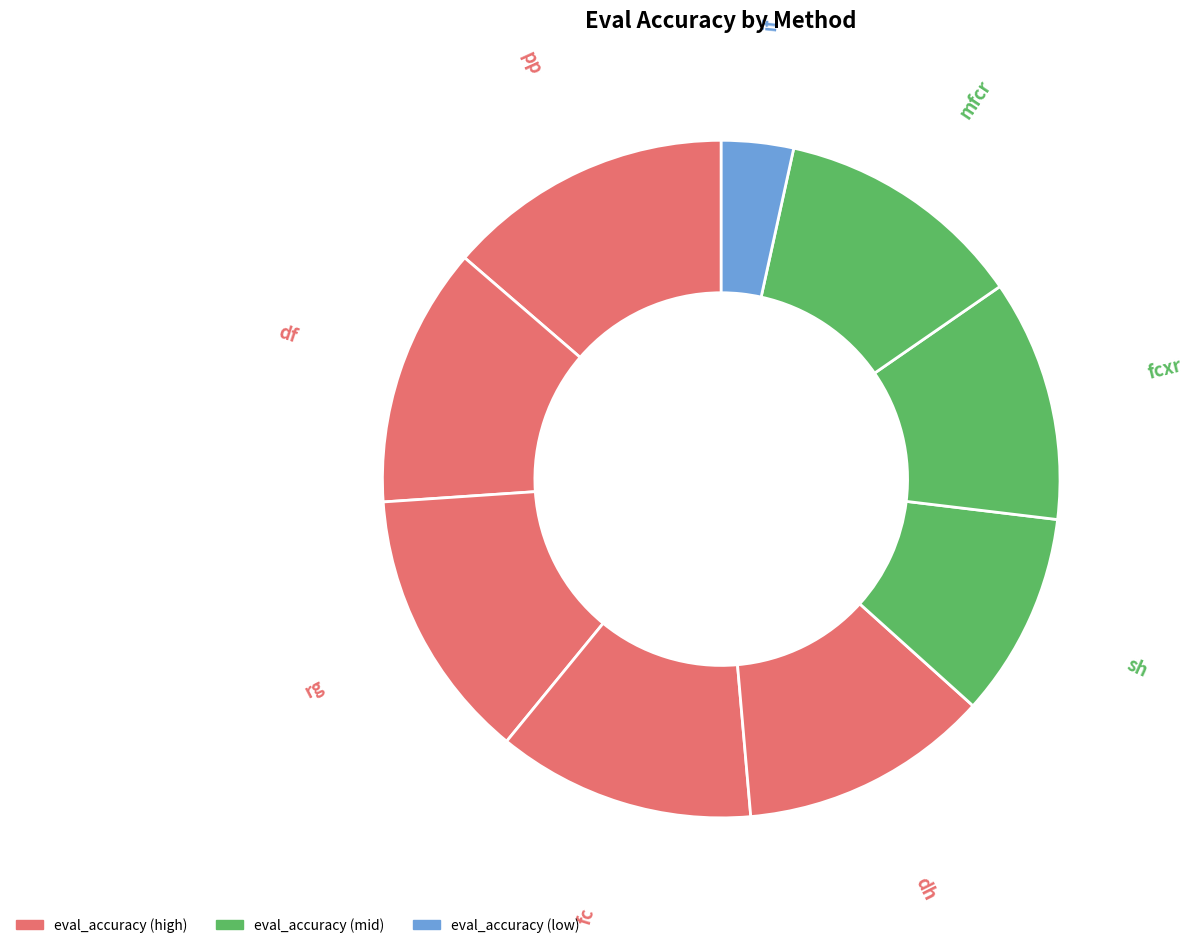

Does mfcr account for over 50% of the chart?

No